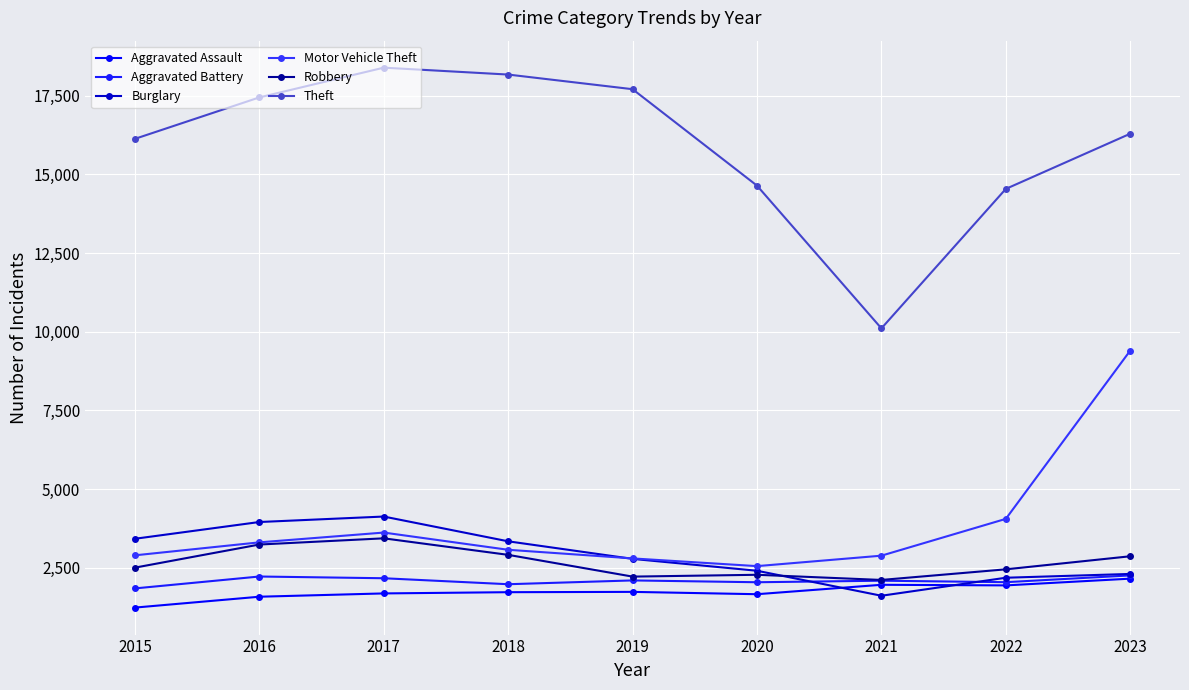

In Aggravated Battery, how many points are higher than both neighbors (excluding endpoints)?

3